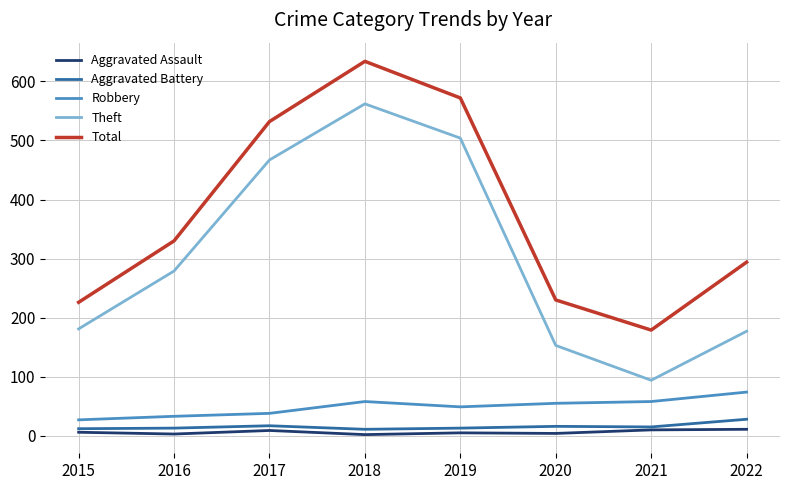

True or false: Total has a value of 72 at 2022.

False